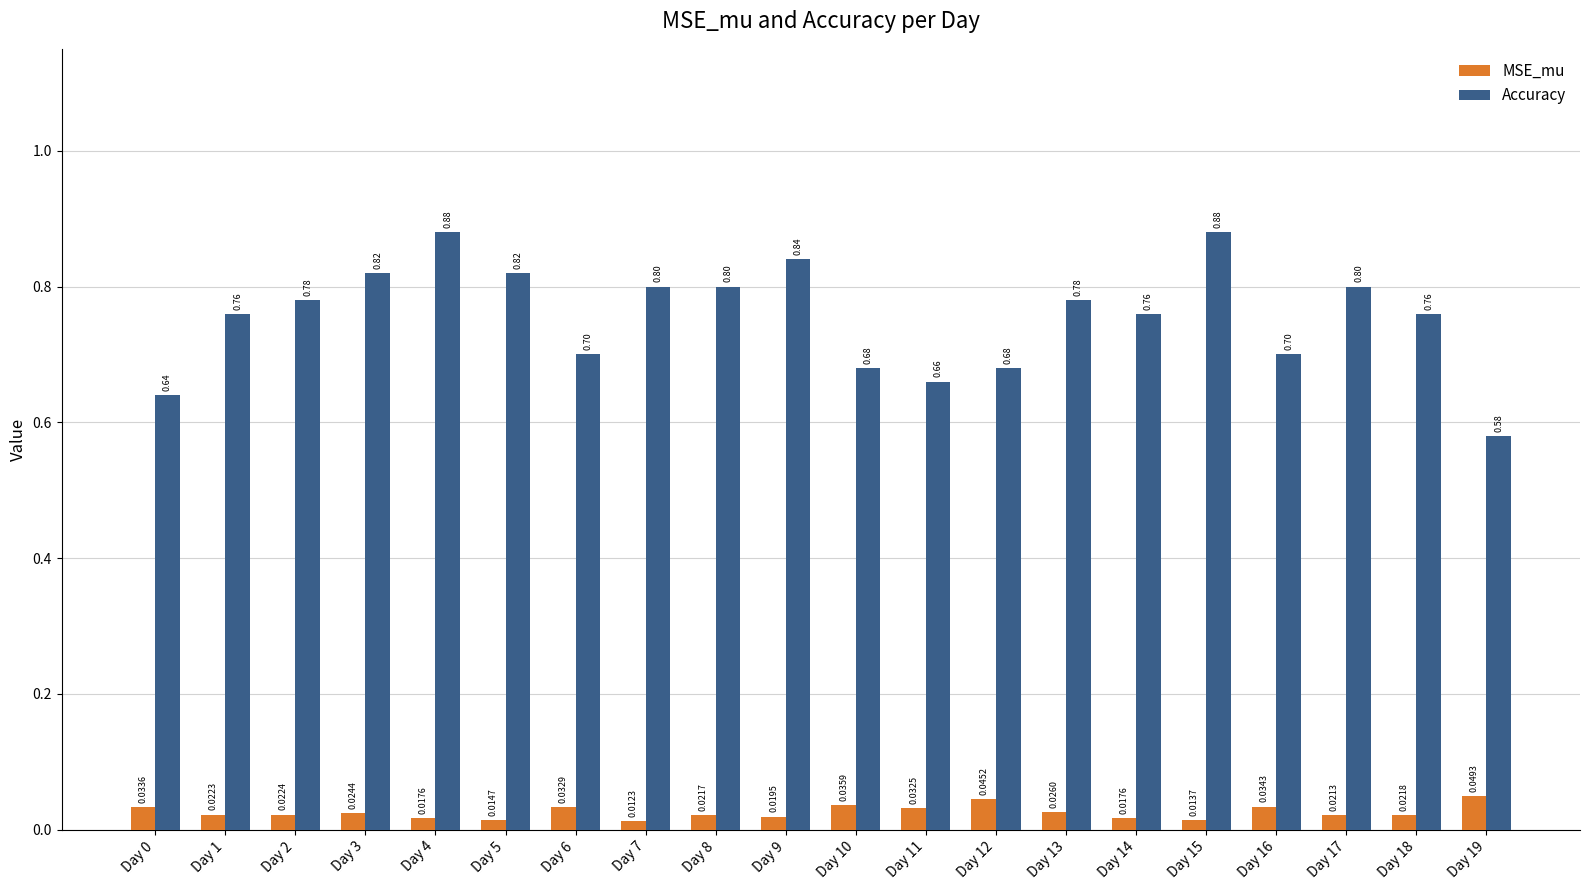

Rank the series at Day 5 from highest to lowest value.

Accuracy, MSE_mu